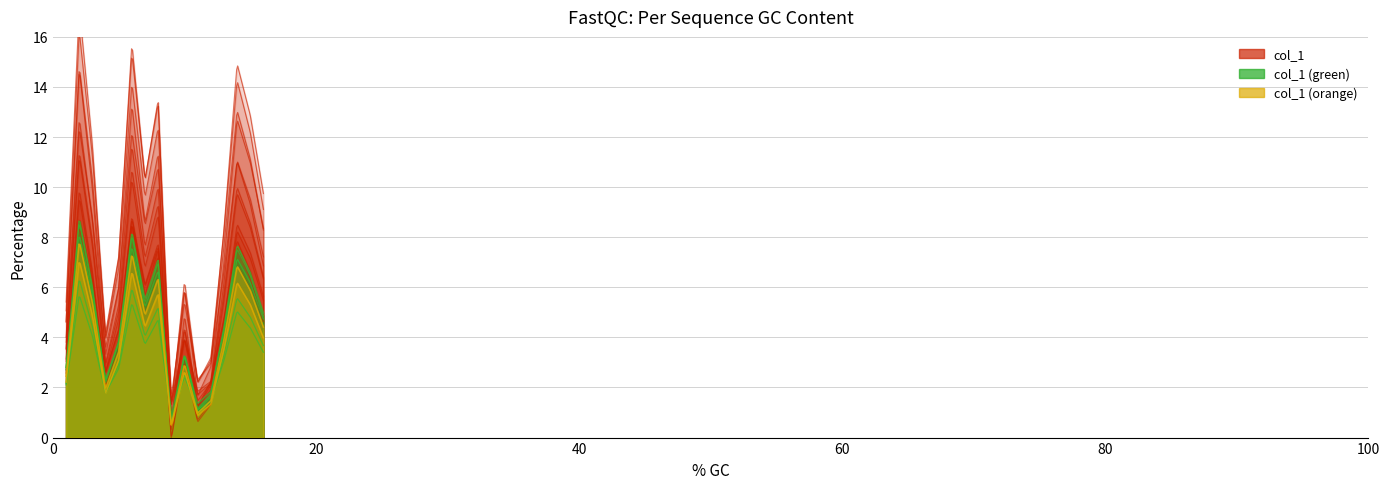

Where is the data nearest to the value 8?

13